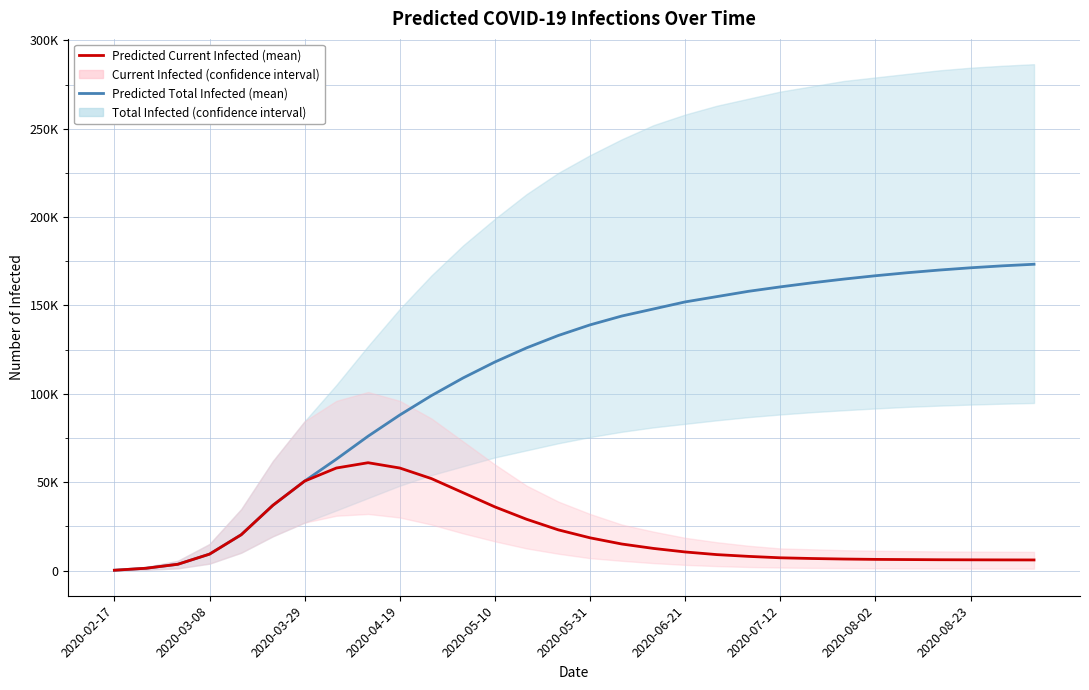

True or false: Predicted Current Infected (mean) and Predicted Total Infected (mean) intersect in this chart.

False